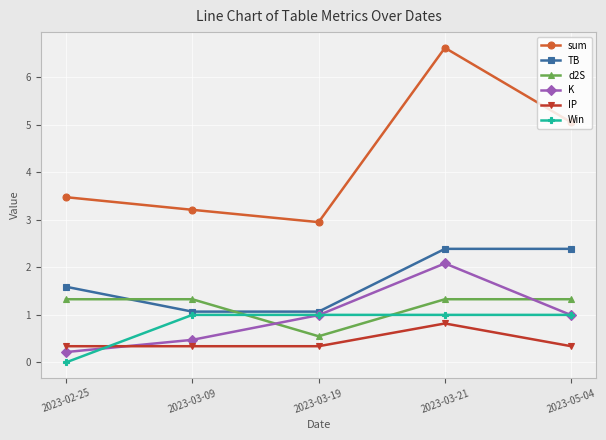

What value does the sum series have at 2023-02-25?

3.5